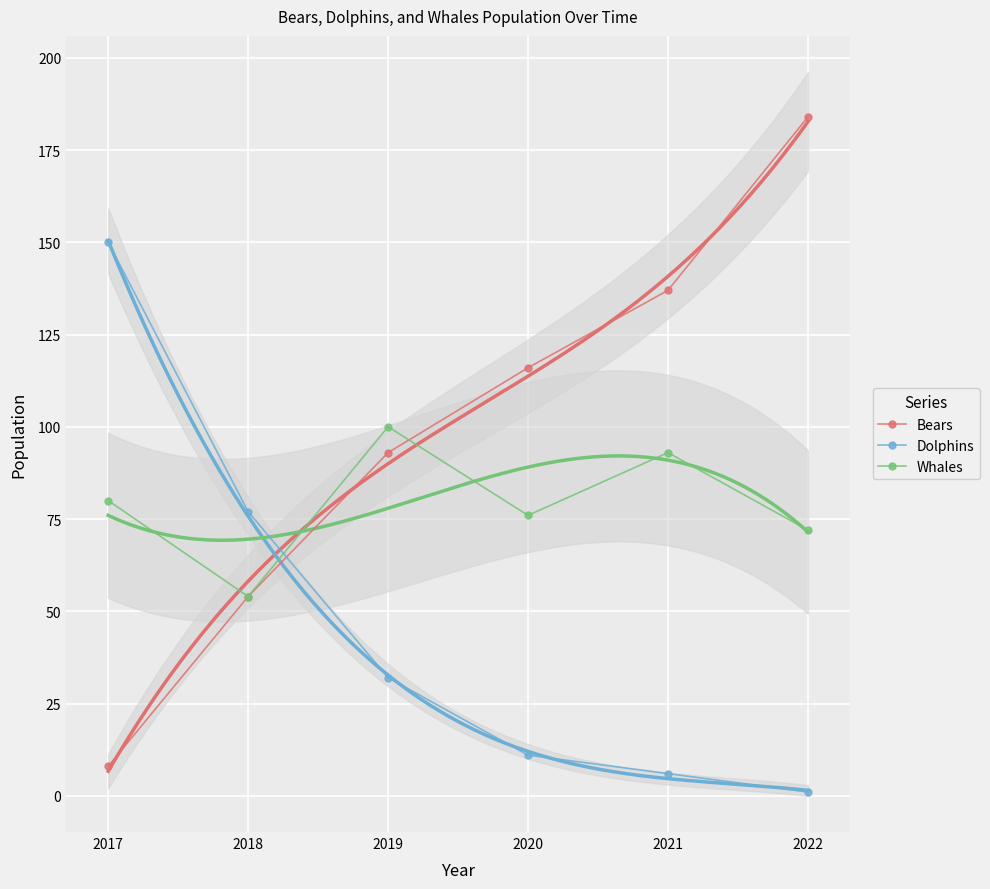

True or false: Dolphins has a value of 150 at 2017.

True